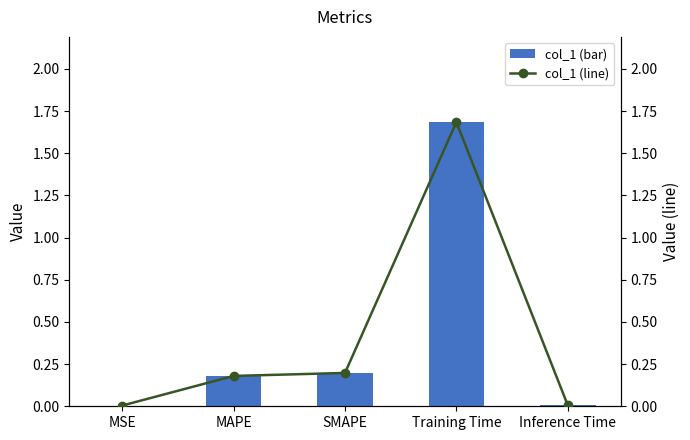

What is the sum of all col_1 values?

2.1